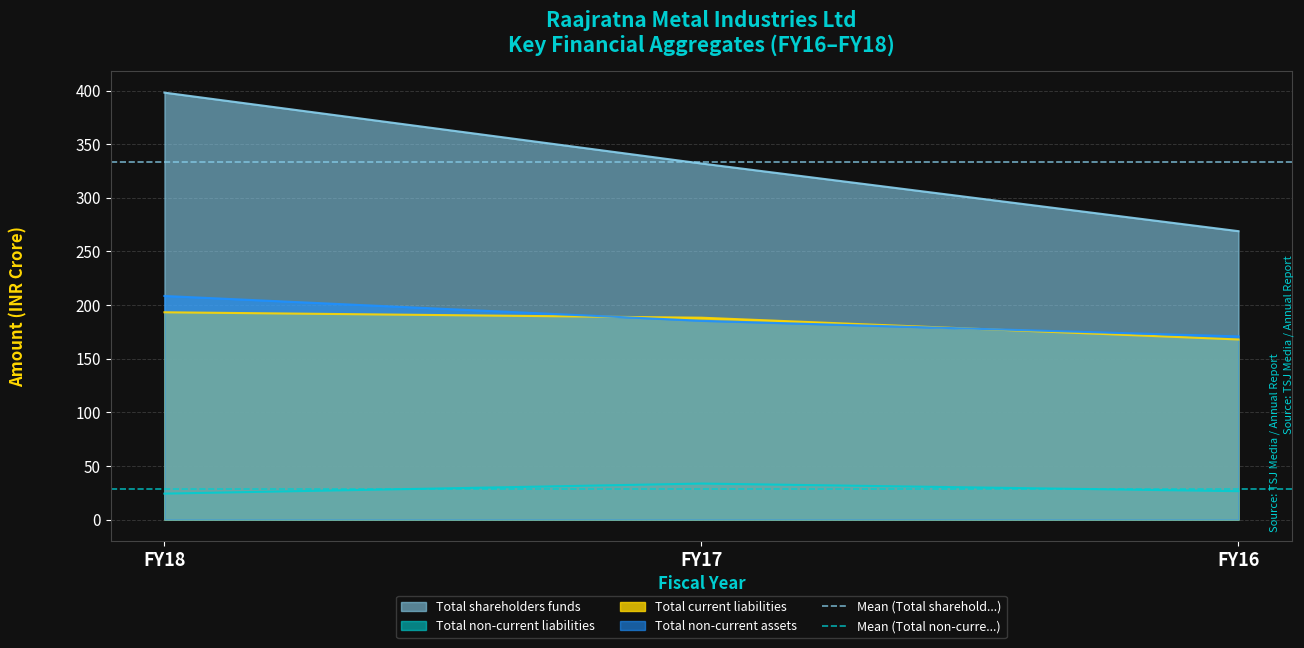

What is the minimum value for Total current liabilities?

168.0